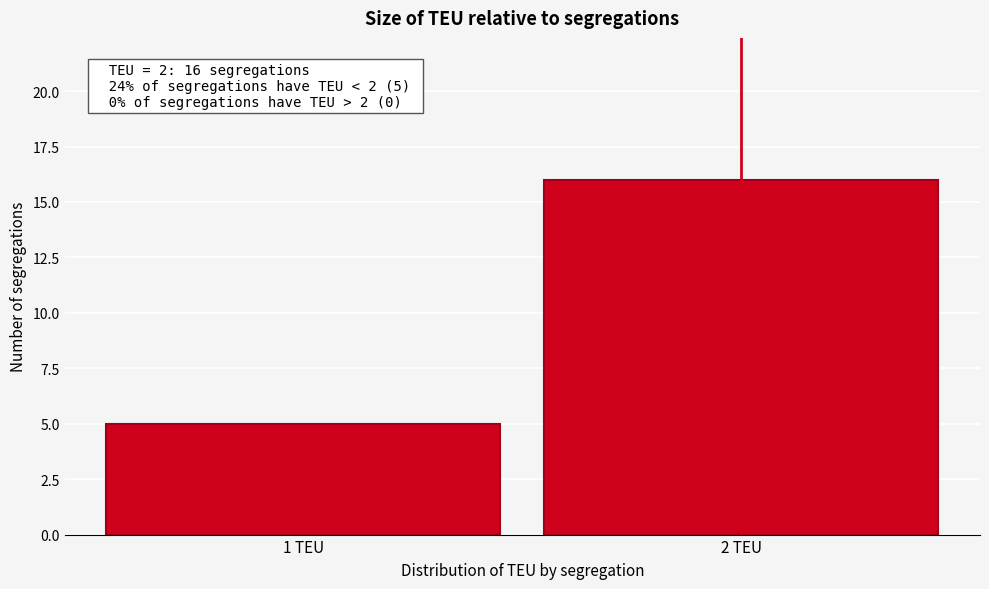

Reading left to right, extract all data points from this chart.

1 TEU=5	2 TEU=16